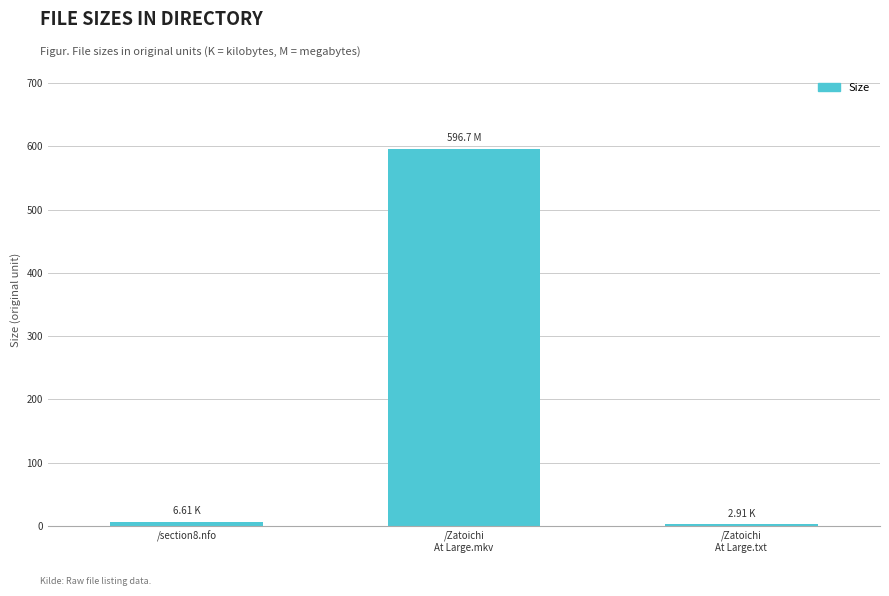

How many bars are there in total?

3